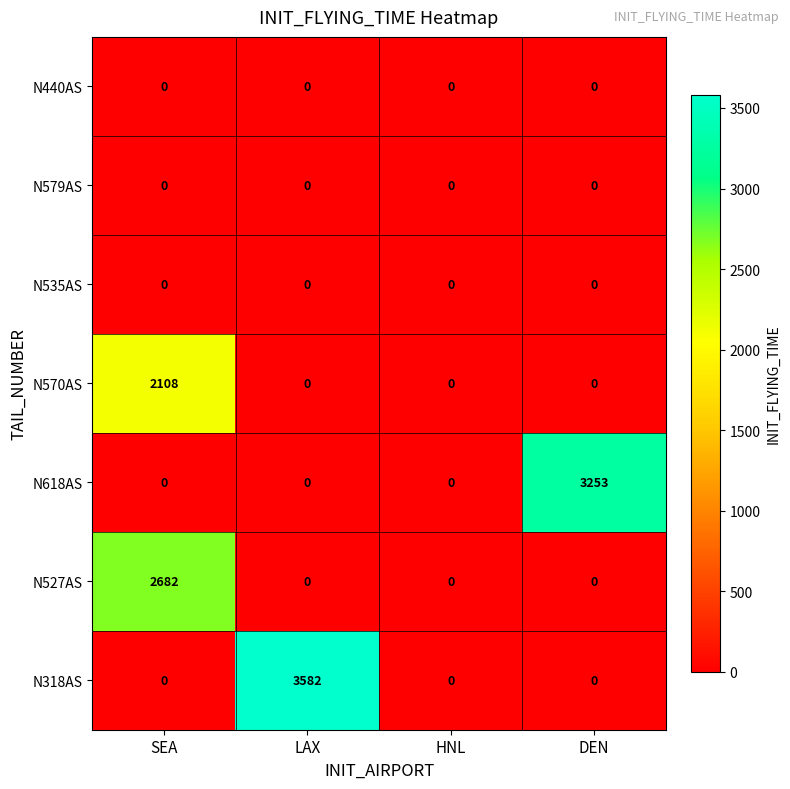

Between HNL and DEN, which series saw the biggest shift?

N618AS